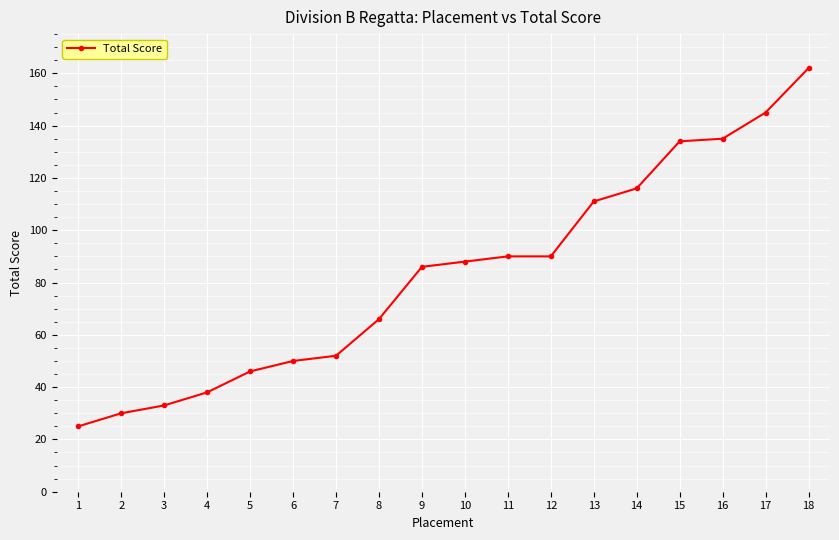

Is it true that the value at 7 is 87?

False